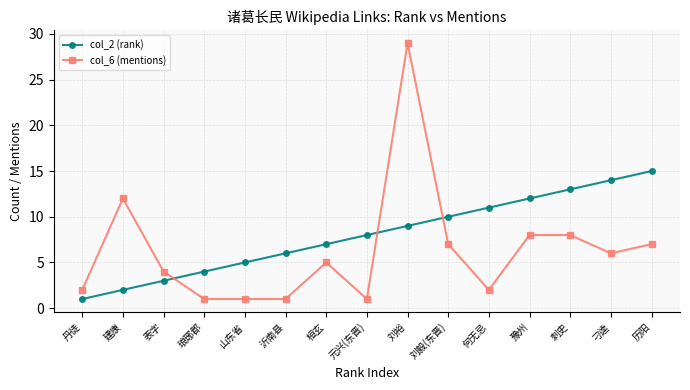

What is the average value of the col_6 (mentions) series?

6